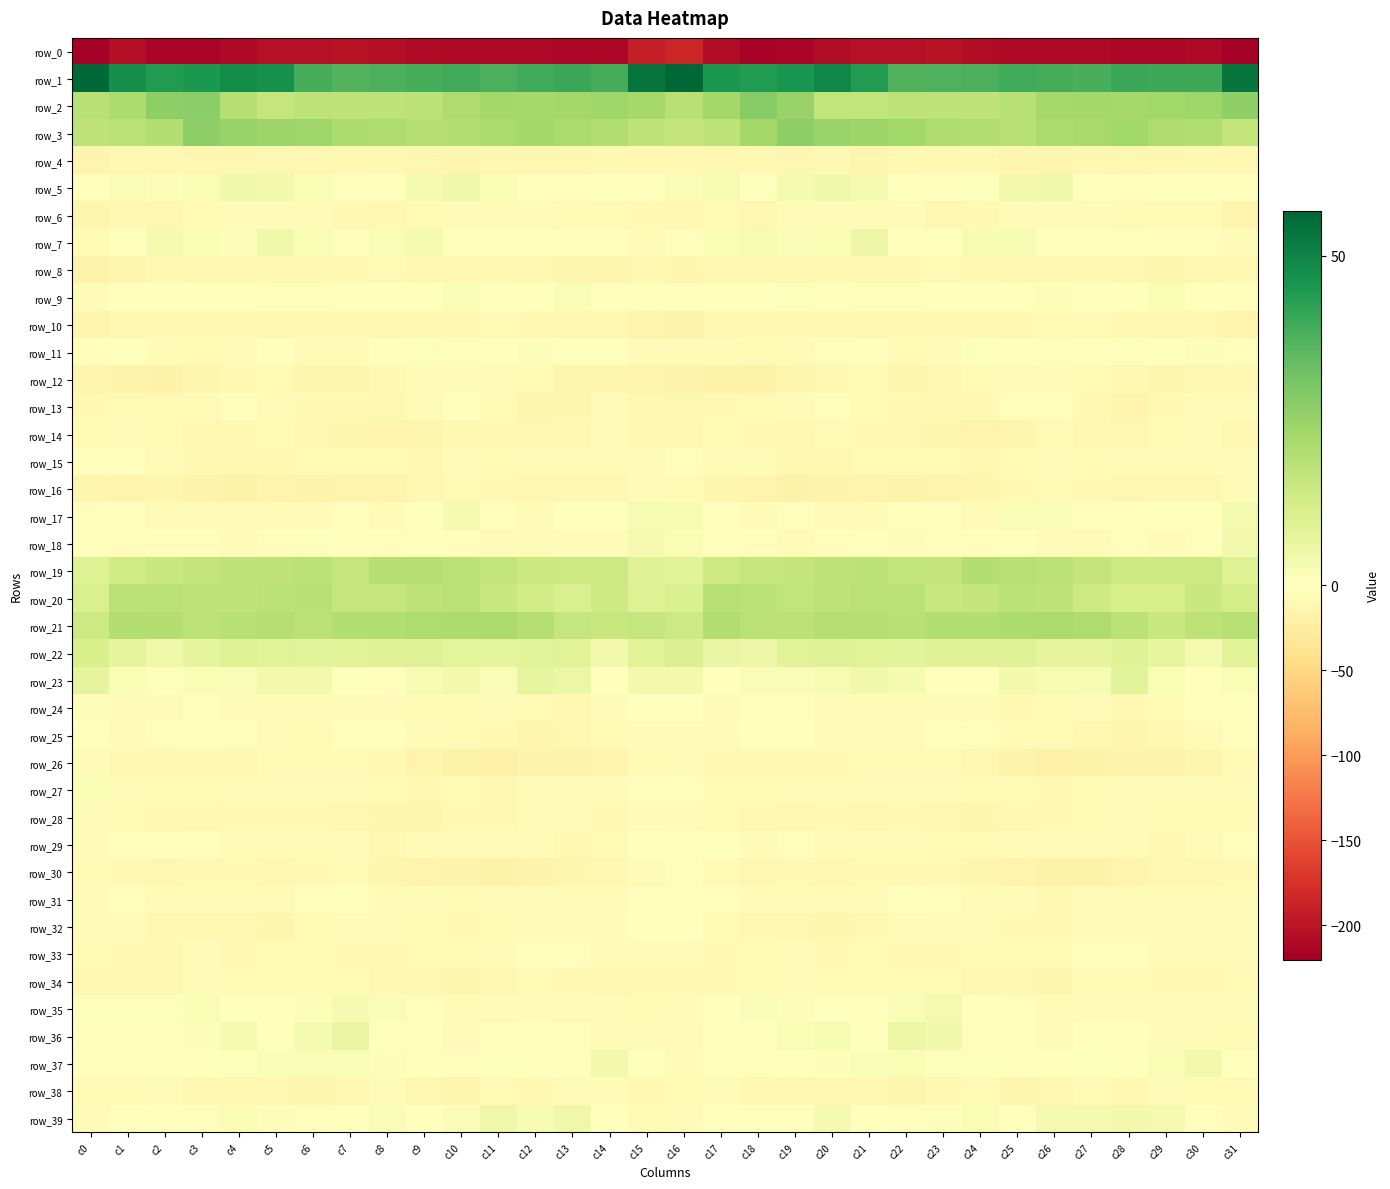

What is the total value across all series at c20?

-232.7